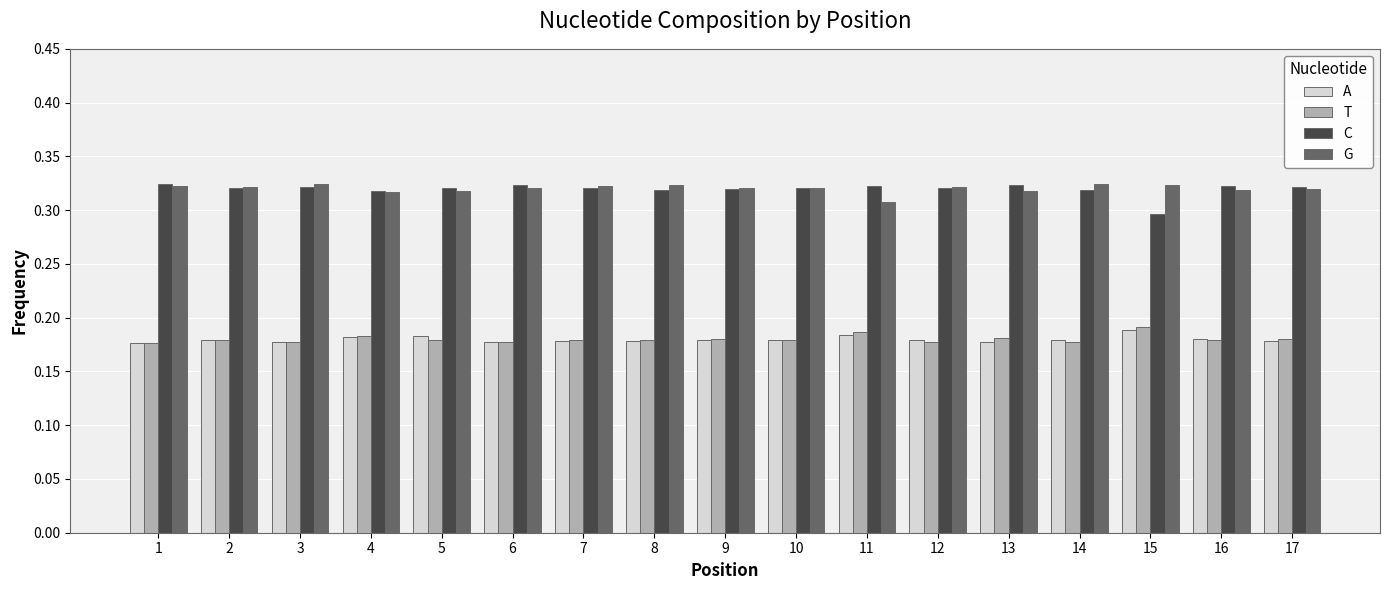

How many A values are between 0 and 1?

17